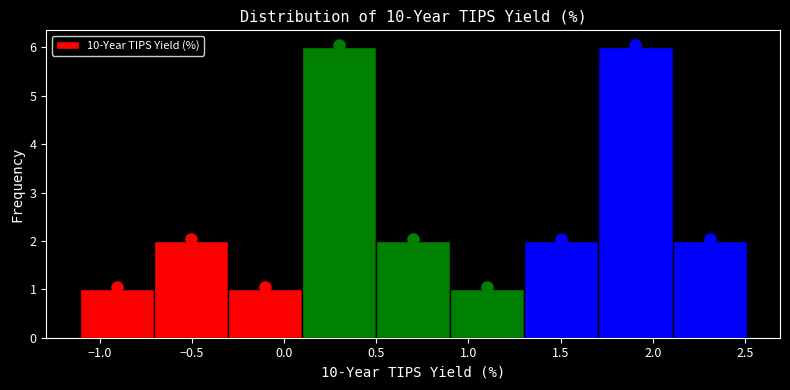

Reading left to right, transcribe this chart: for each bar, give the range it covers on the x-axis and its height. Neither the bar edges nor the heights are printed on the chart, so give them approximately, as read against the axes.

-1.1 to -0.7: 1
-0.7 to -0.3: 2
-0.3 to 0.1: 1
0.1 to 0.5: 6
0.5 to 0.9: 2
0.9 to 1.3: 1
1.3 to 1.7: 2
1.7 to 2.1: 6
2.1 to 2.5: 2